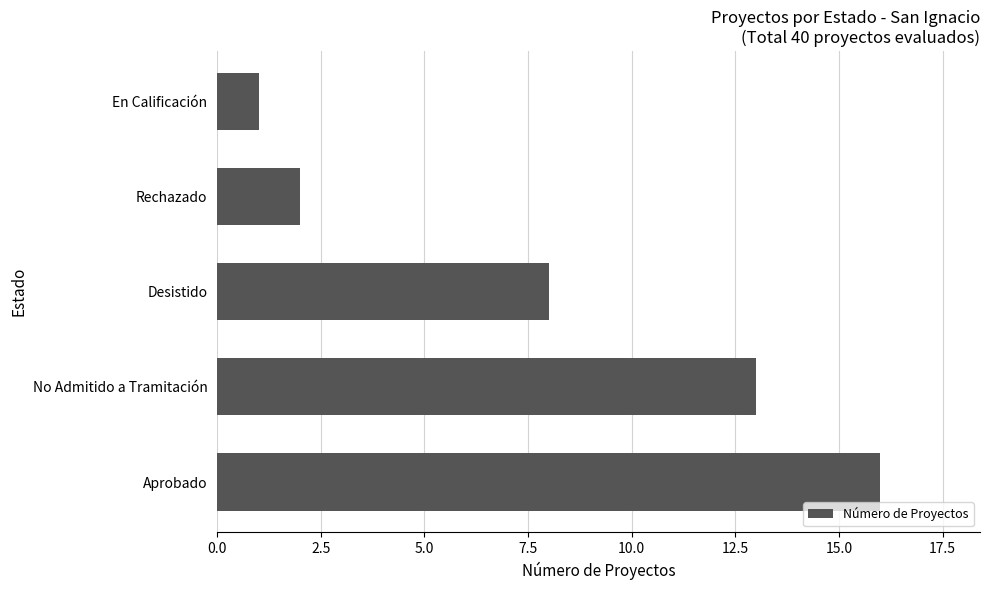

List the labels in order of value, largest first.

Aprobado, No Admitido a Tramitación, Desistido, Rechazado, En Calificación